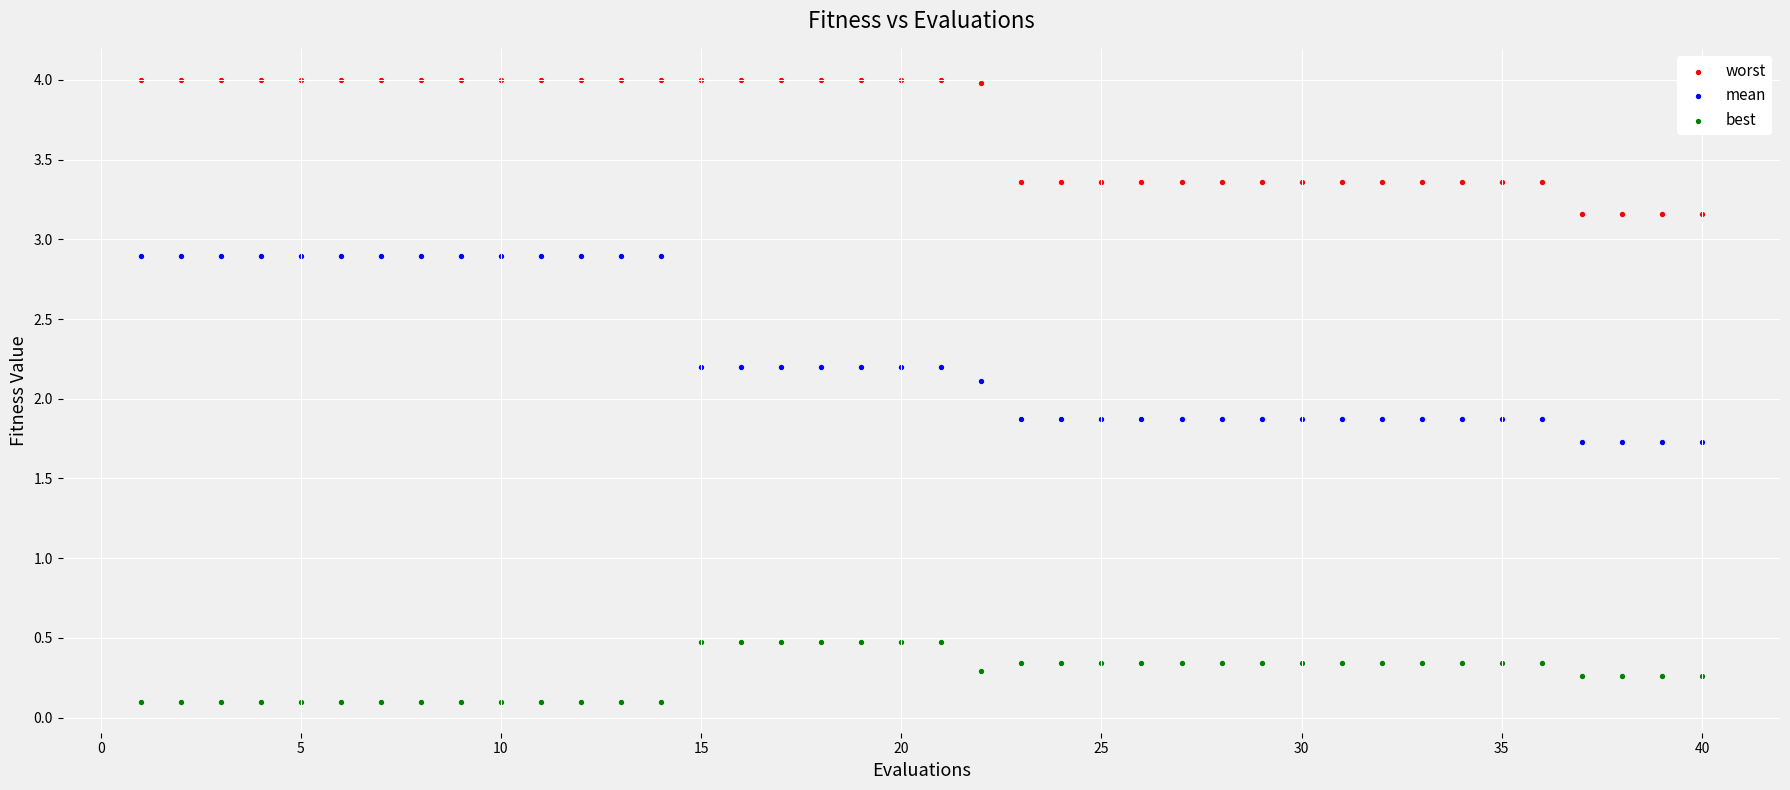

Across all data points, what is the range of X values (max minus min)?

39.0